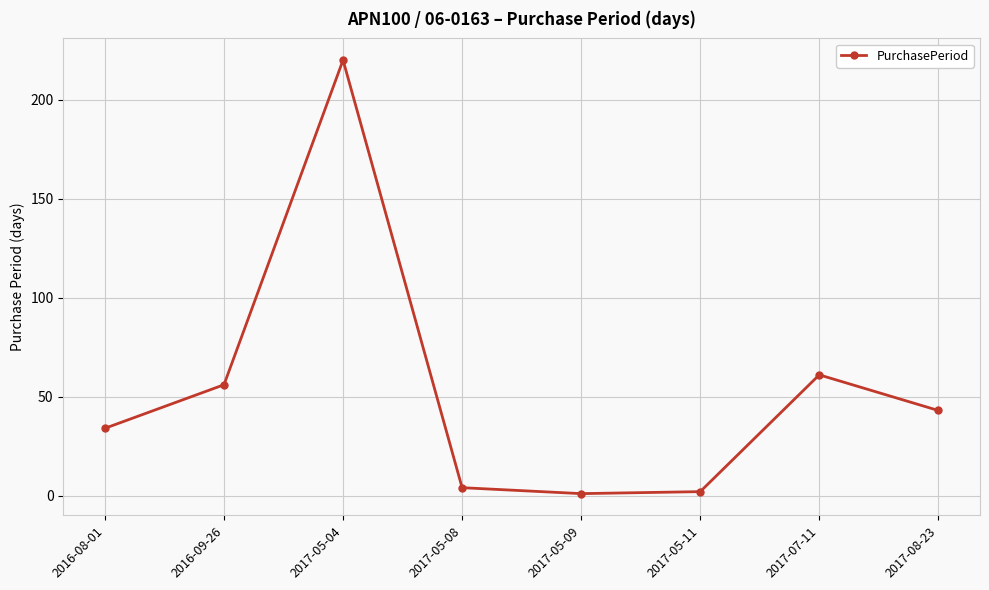

How many lines are shown in the chart?

1